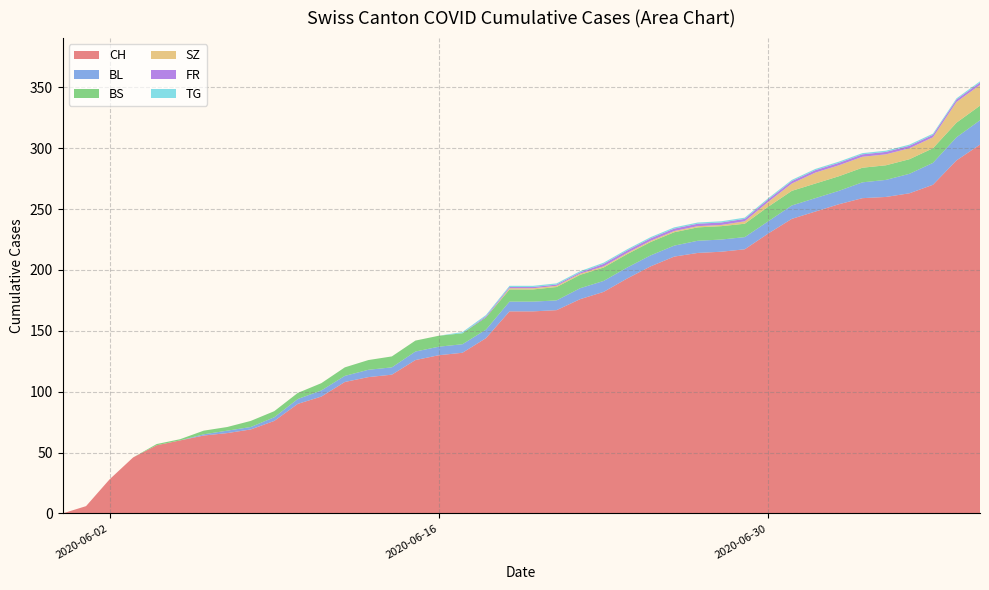

What is the maximum value for CH?

303